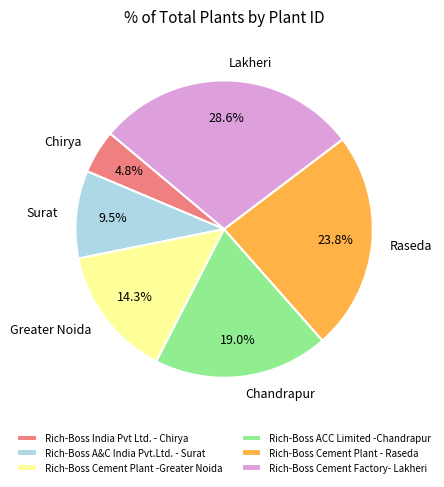

Count the number of slices in the pie.

6